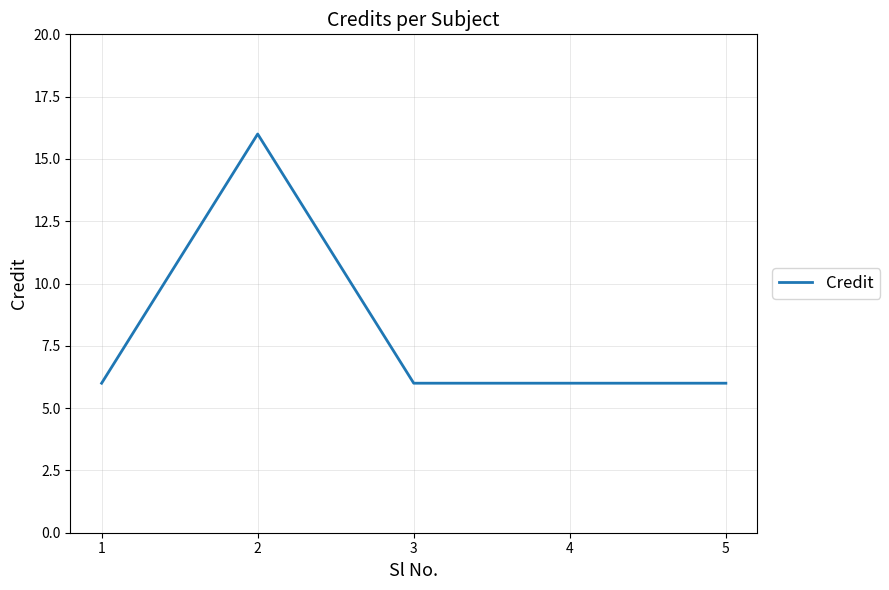

Where is the first local maximum?

2